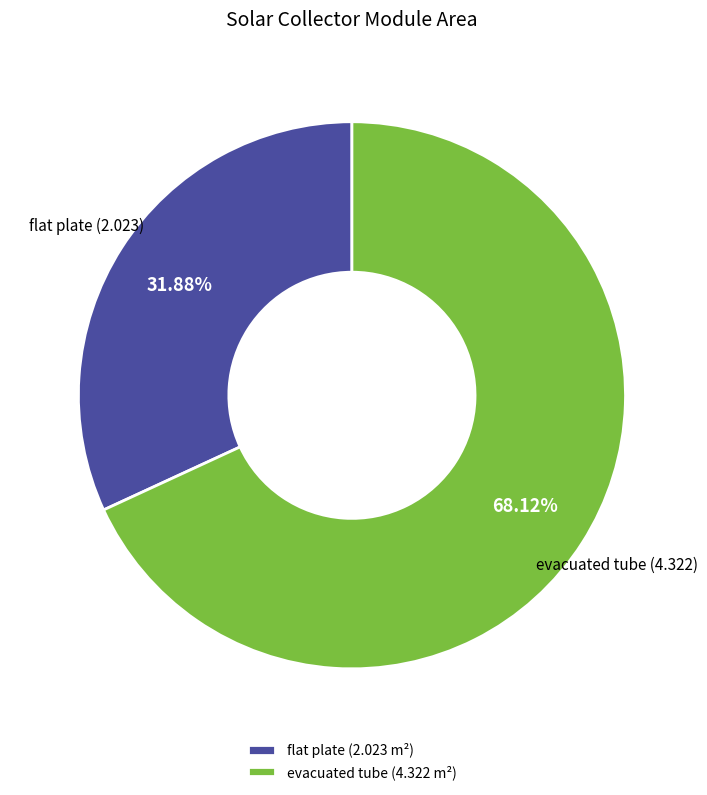

Which has a higher value, flat plate or evacuated tube?

evacuated tube